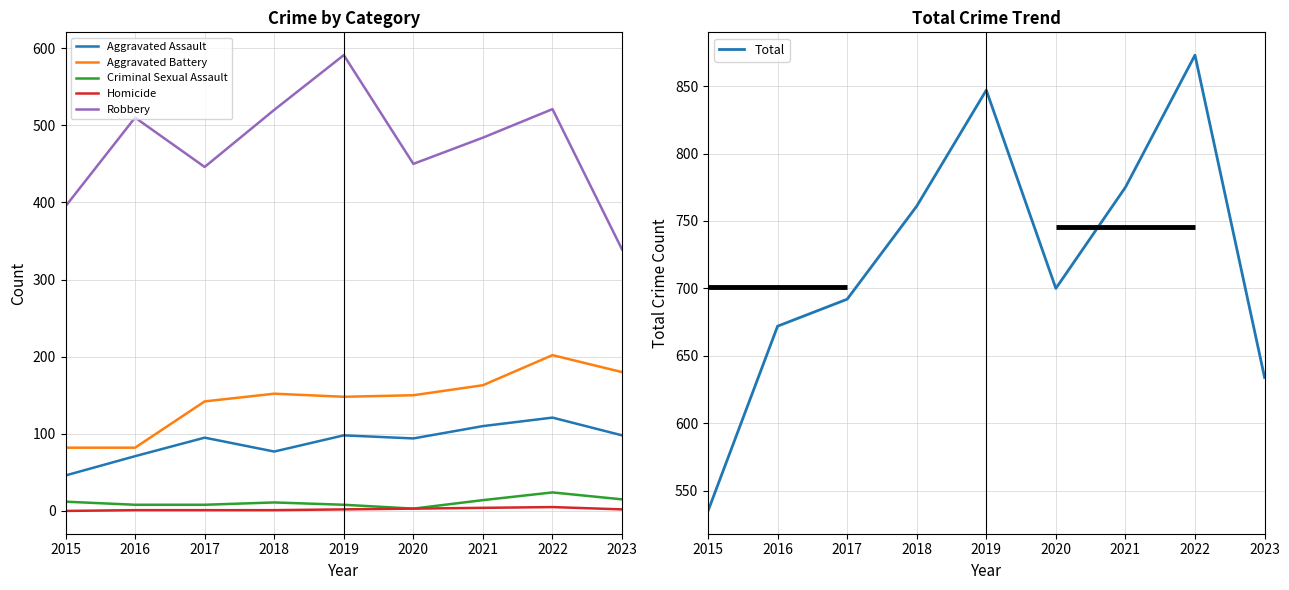

At which category is the sum across all series the highest?

2022